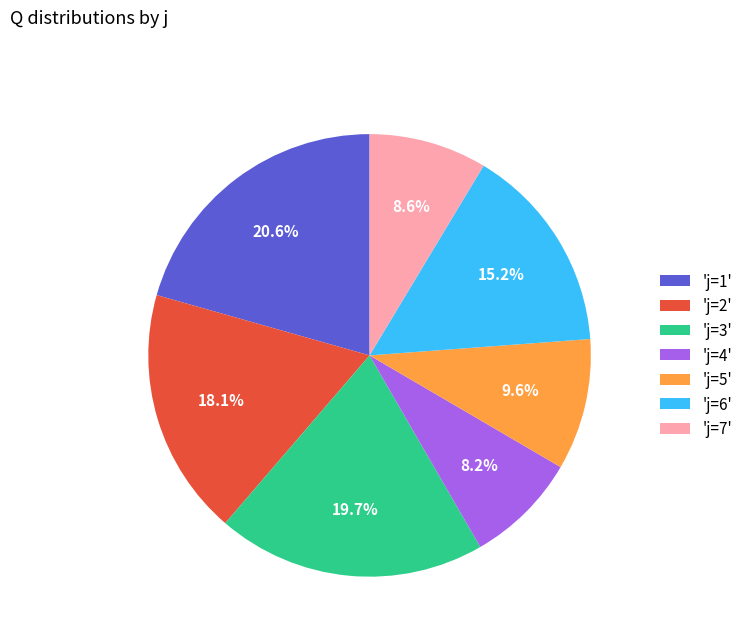

Do 'j=6' and 'j=4' together represent more than half of the pie?

No